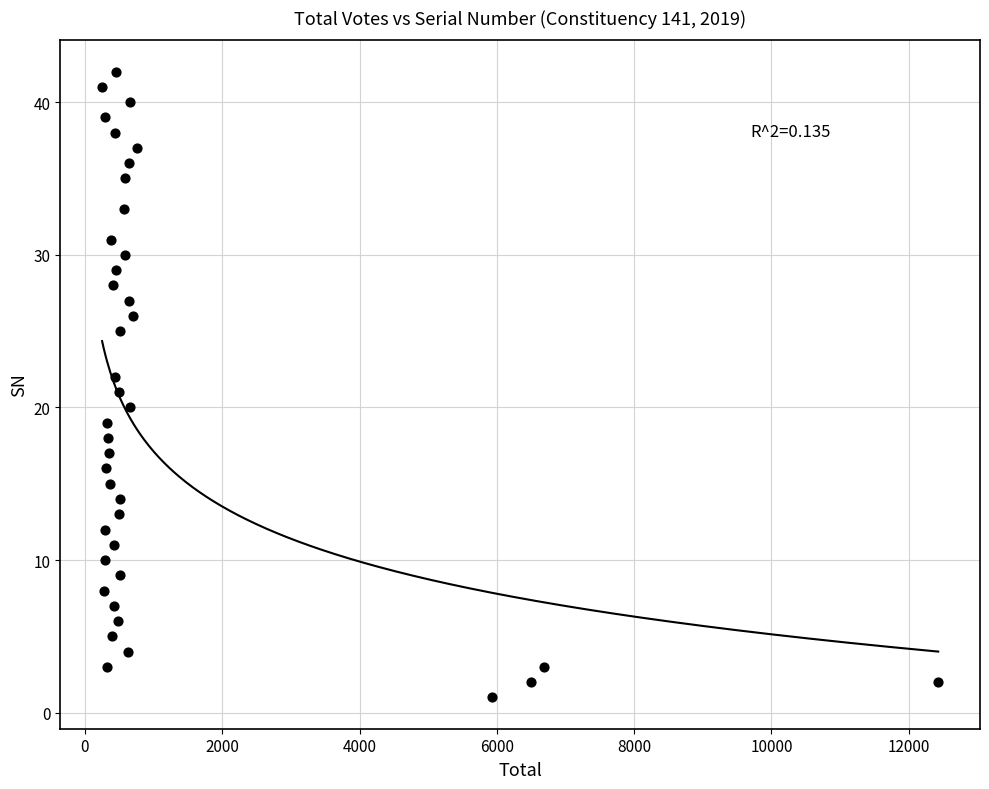

What is the range of X values (max minus min)?

12180